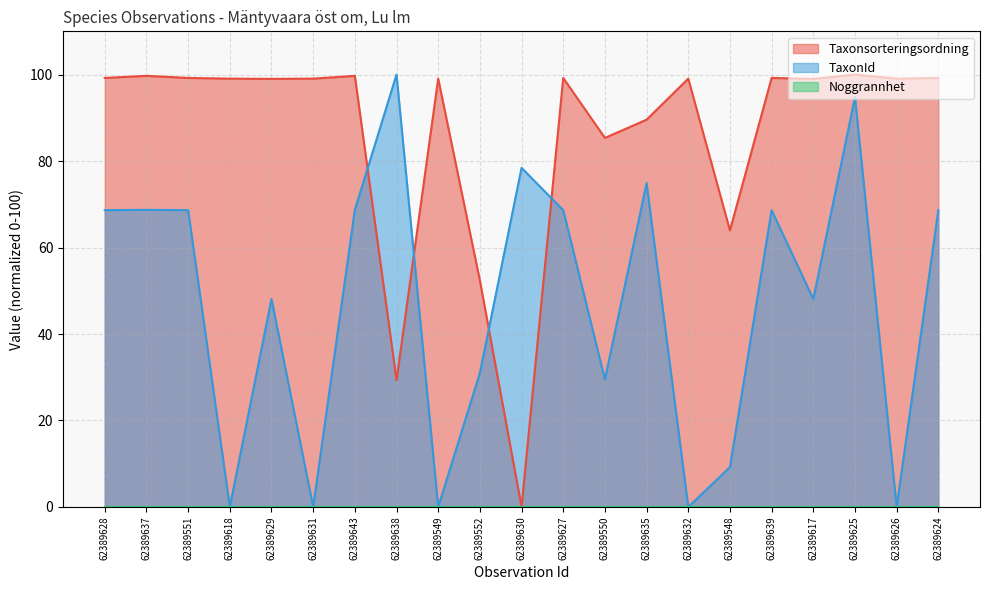

In Taxonsorteringsordning, how many points are higher than both neighbors (excluding endpoints)?

7